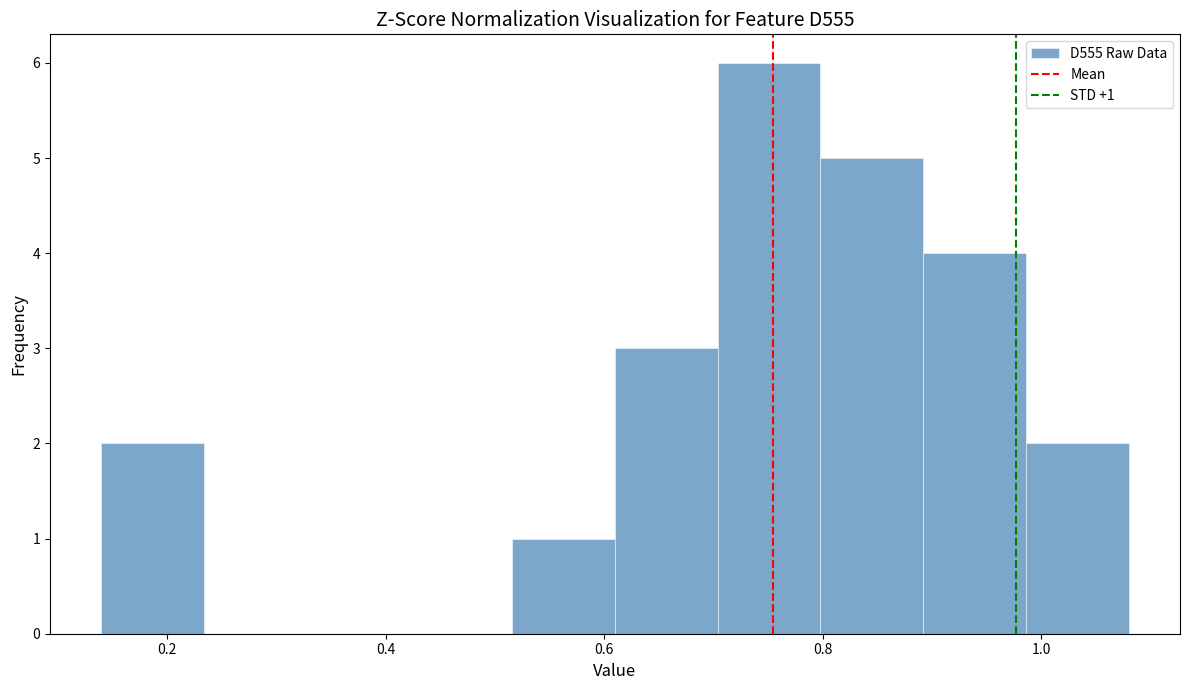

Which range on the x-axis has the tallest bar?

0.70 to 0.80